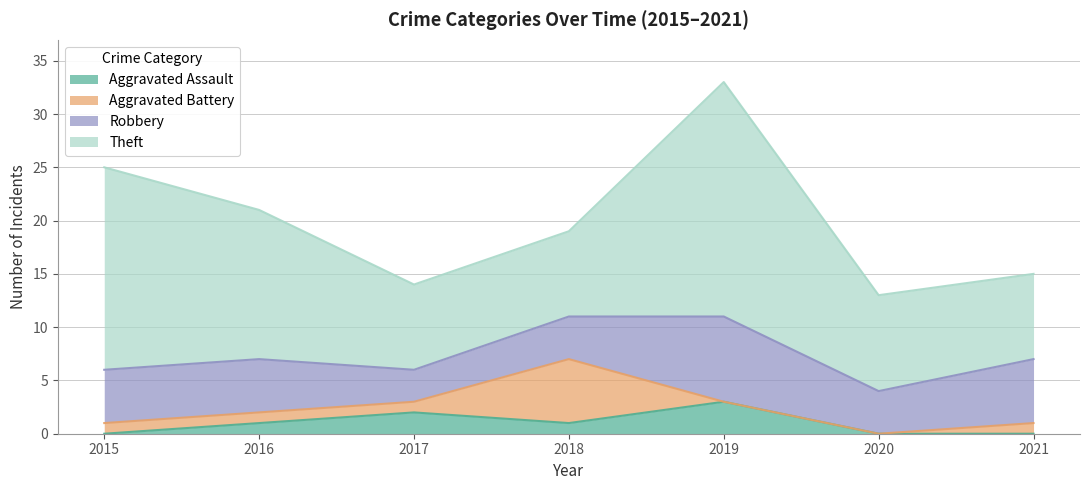

Is it true that Robbery equals 5 at 2015?

True